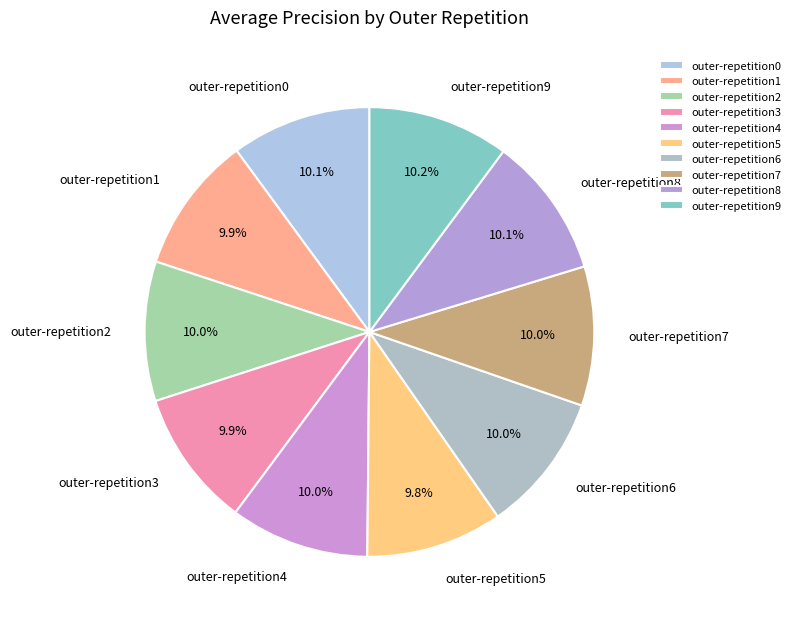

What percentage is NOT represented by outer-repetition7?

90.0%